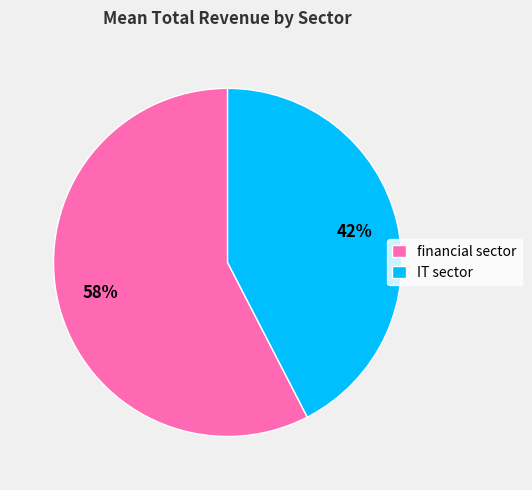

Rank the categories by value from highest to lowest.

financial sector, IT sector